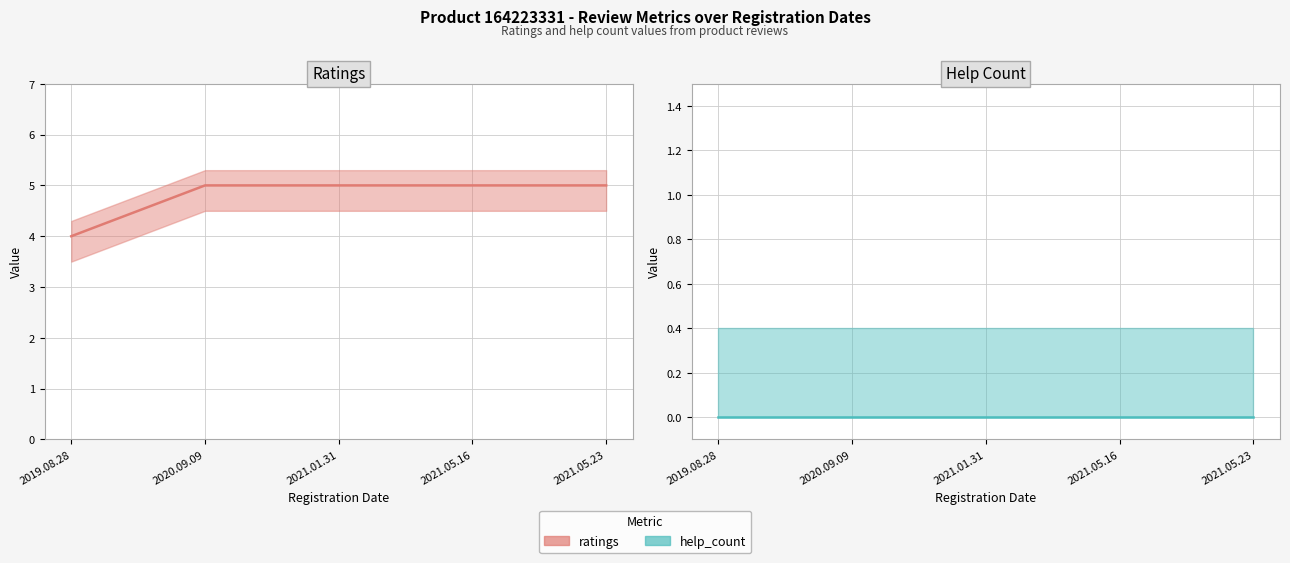

At which label is help_count closest to 0?

2019.08.28